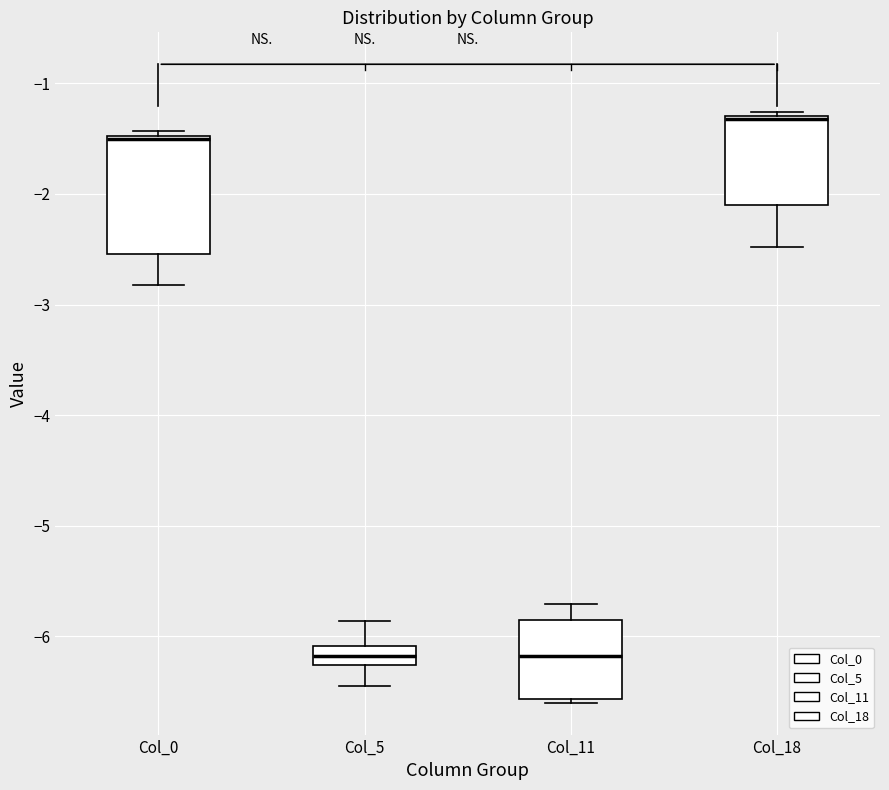

Reading left to right, read every box against the y-axis: the position of its median line, the range the box covers, and the ends of its whiskers. The values are not printed on the chart, so give them approximately, as read against the axis.

Col_0: median -1.5 (just below the box's upper edge), box -2.5 to -1.5, whiskers -2.8 to -1.4
Col_5: median -6.2, box -6.3 to -6.1, whiskers -6.4 to -5.9
Col_11: median -6.2, box -6.6 to -5.8, whiskers -6.6 (just below the box's lower edge) to -5.7
Col_18: median -1.3, box -2.1 to -1.3, whiskers -2.5 to -1.3 (just above the box's upper edge)